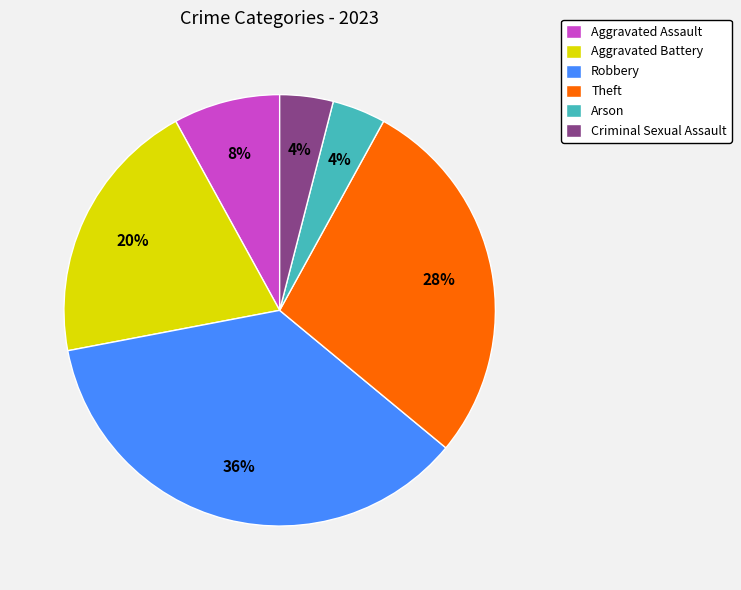

Which has a higher value, Aggravated Assault or Criminal Sexual Assault?

Aggravated Assault